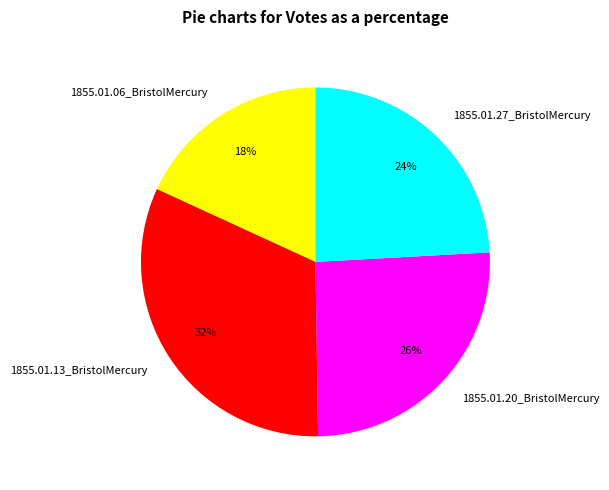

To the nearest percent, what is the difference between the 1855.01.20_BristolMercury and 1855.01.27_BristolMercury slice percentages?

2%